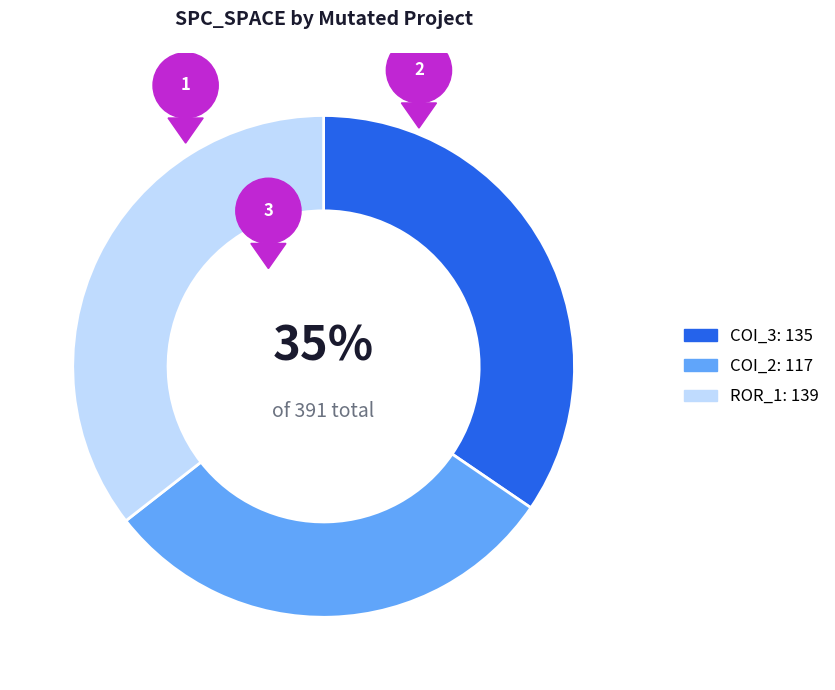

To the nearest percent, what is the average slice percentage?

33%